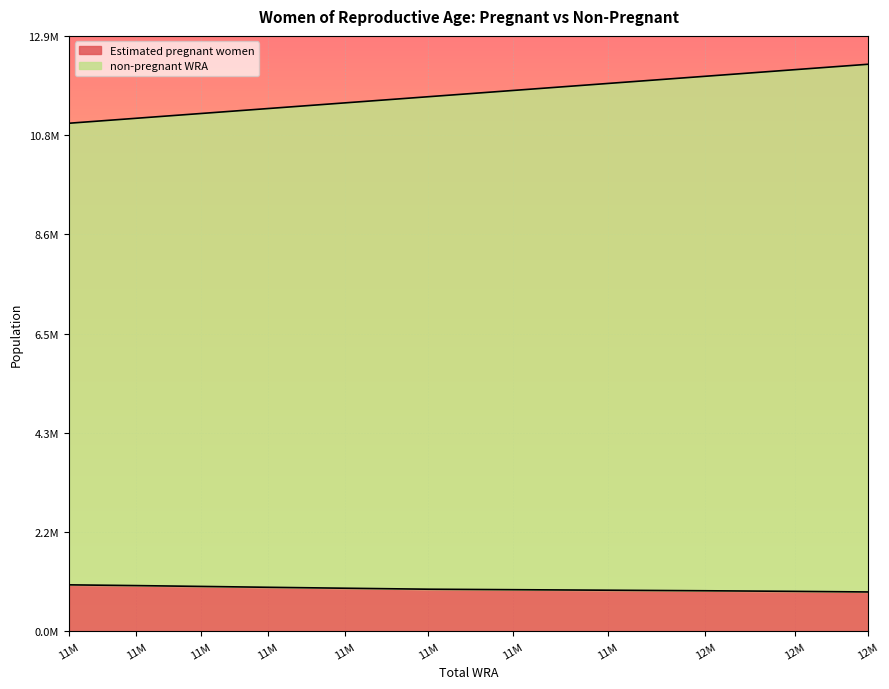

True or false: non-pregnant WRA has more than 2 points higher than both neighbors.

False